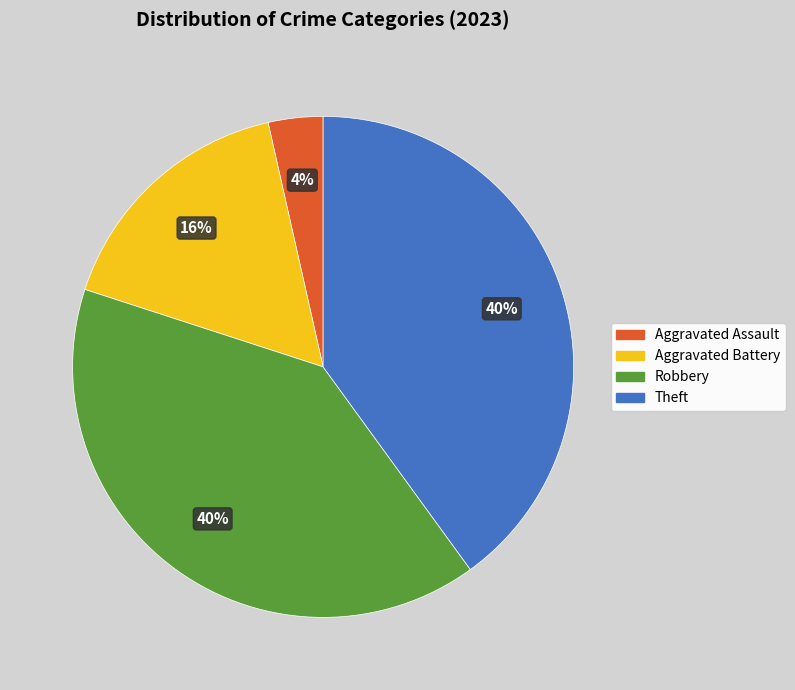

The Aggravated Battery slice represents 23% of the pie. True or false?

False